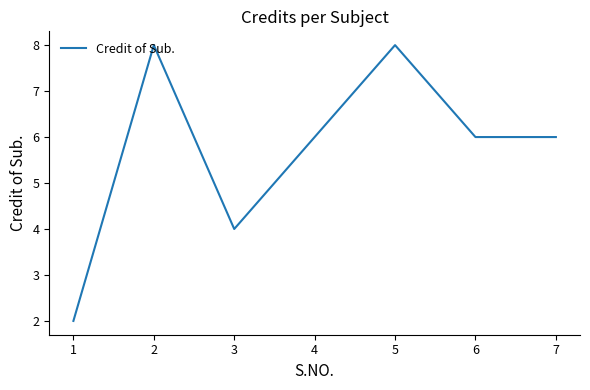

Is it true that the value at 3 is 2?

False